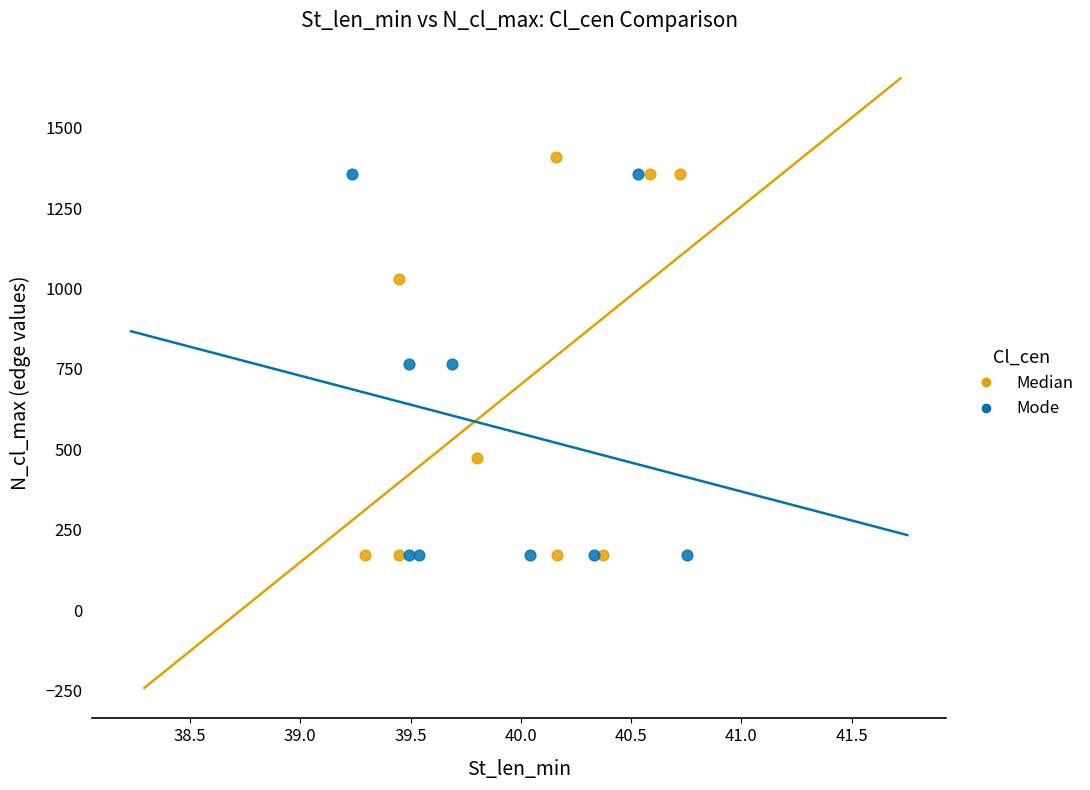

Which series has the widest spread of Y values?

Median